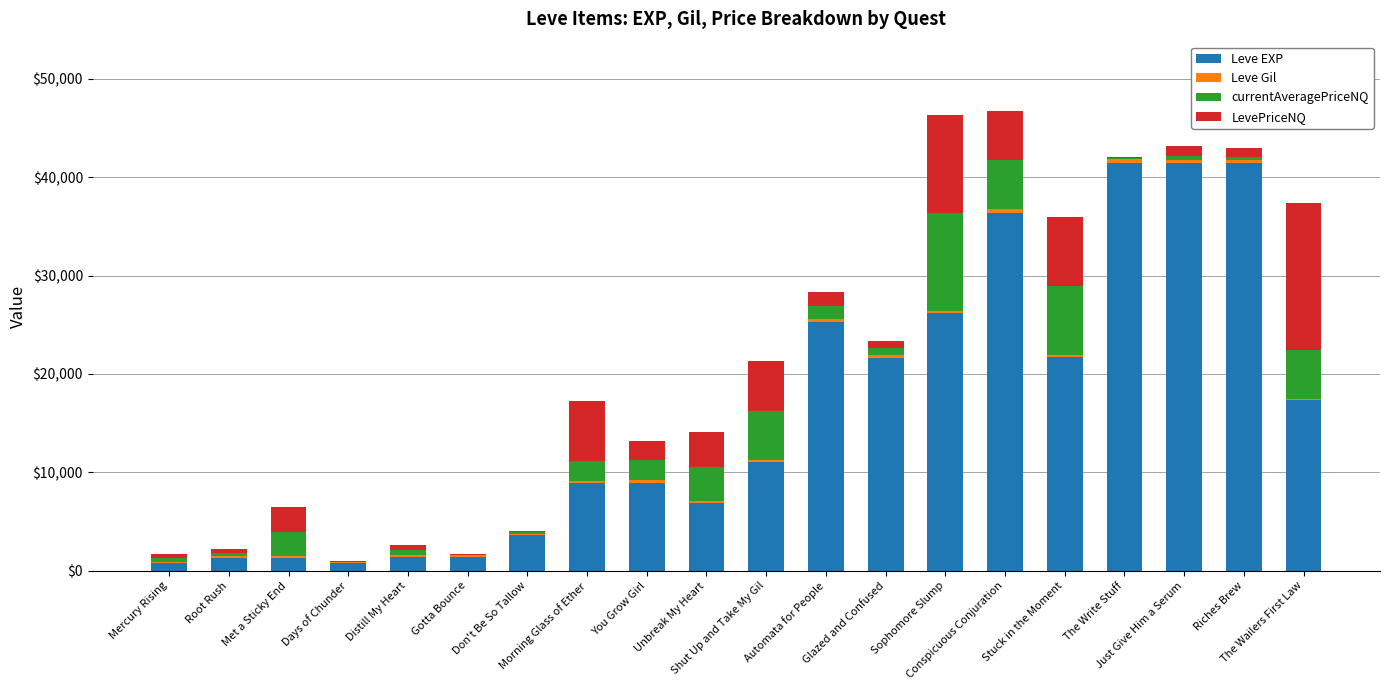

What is the sum of all Leve EXP values?

319210.0